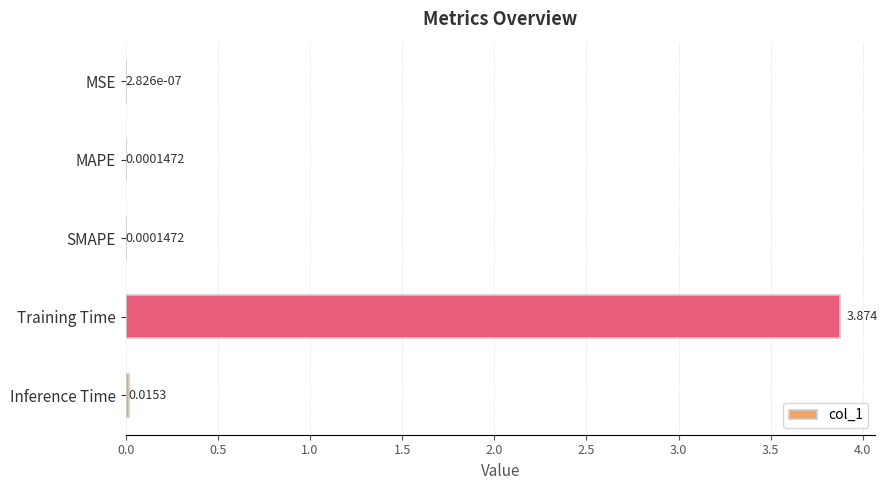

At which category does the chart reach its peak across all series?

Training Time